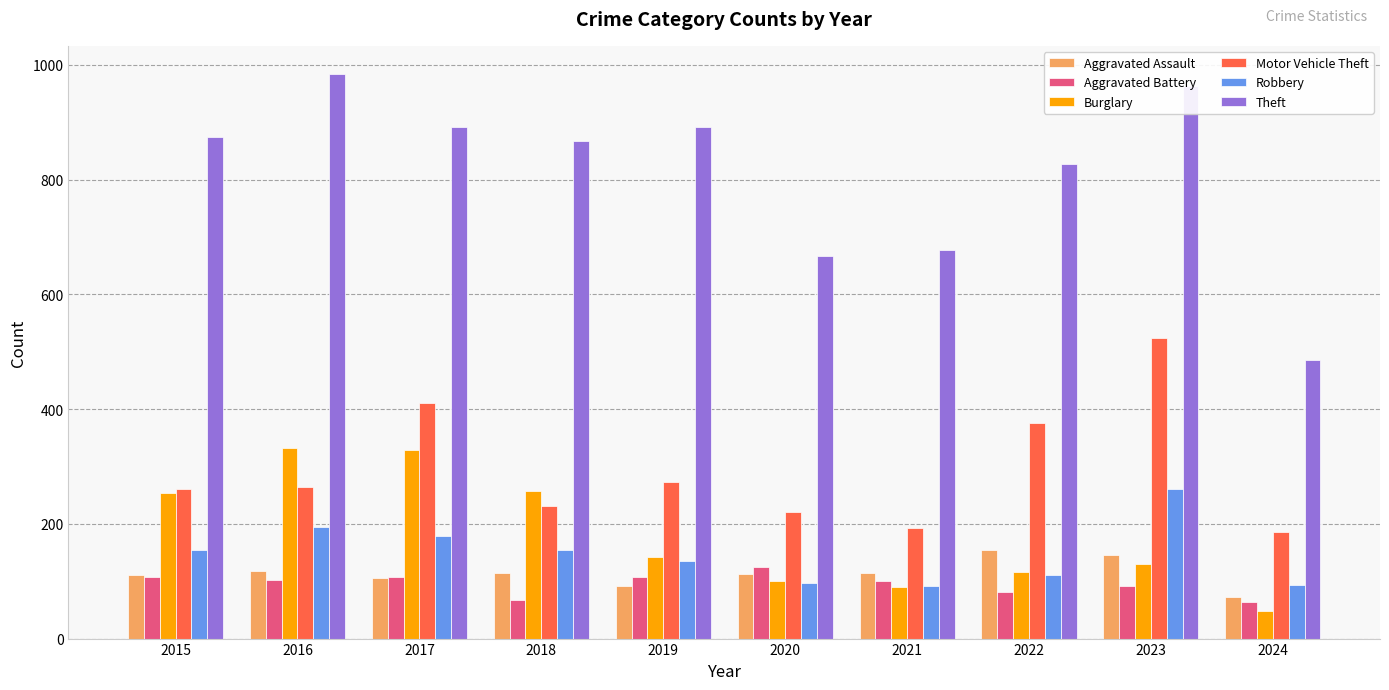

What is the value of the Robbery bar at the 3rd from the left?

178